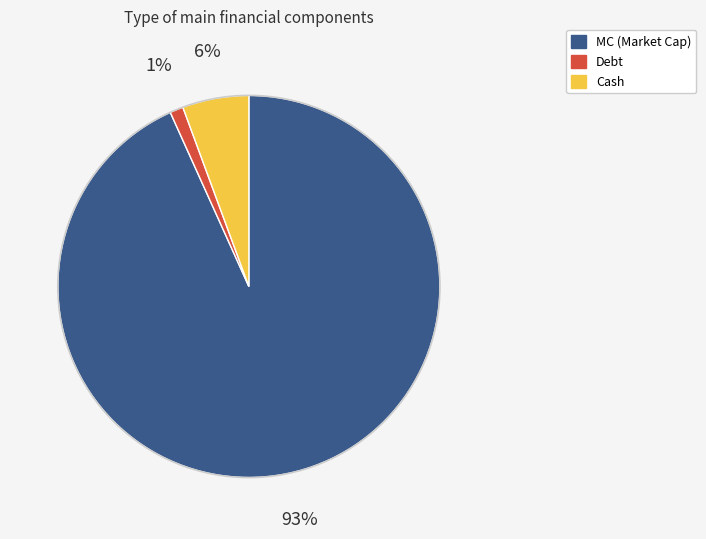

To the nearest percent, what is the difference between the largest and smallest slice percentages?

92%